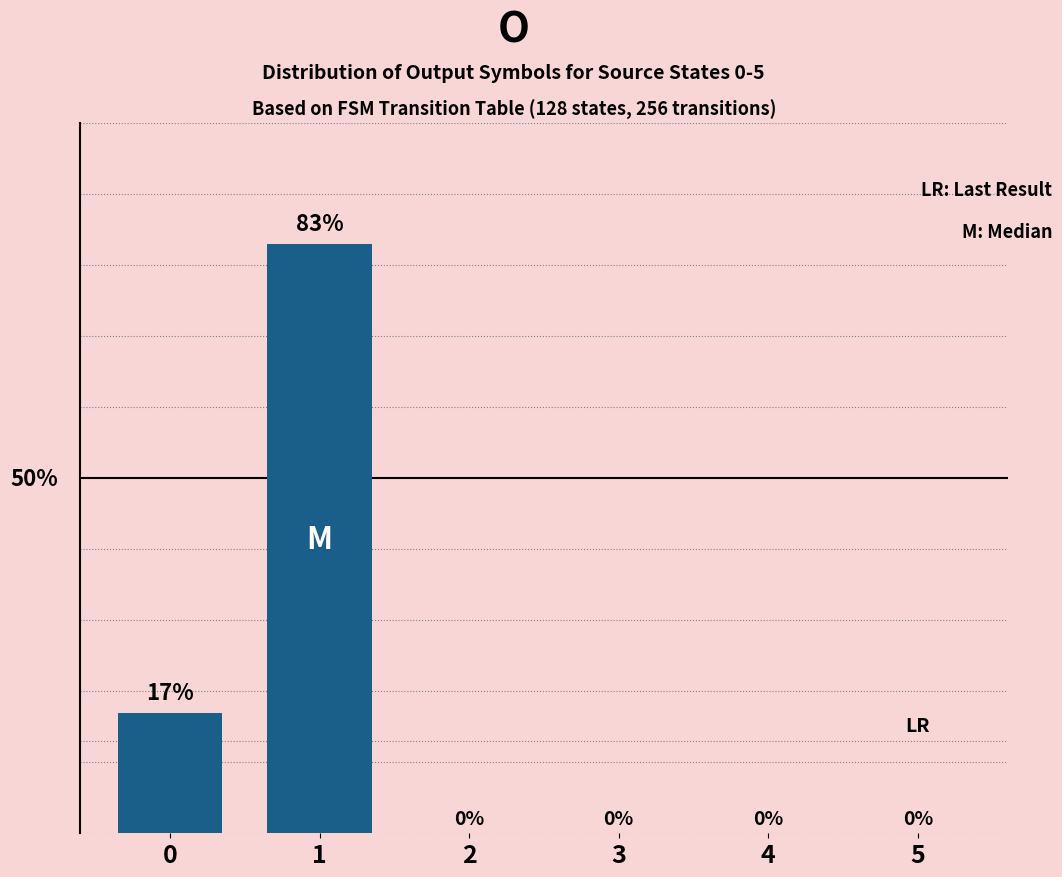

Which category has the highest value across all series?

1